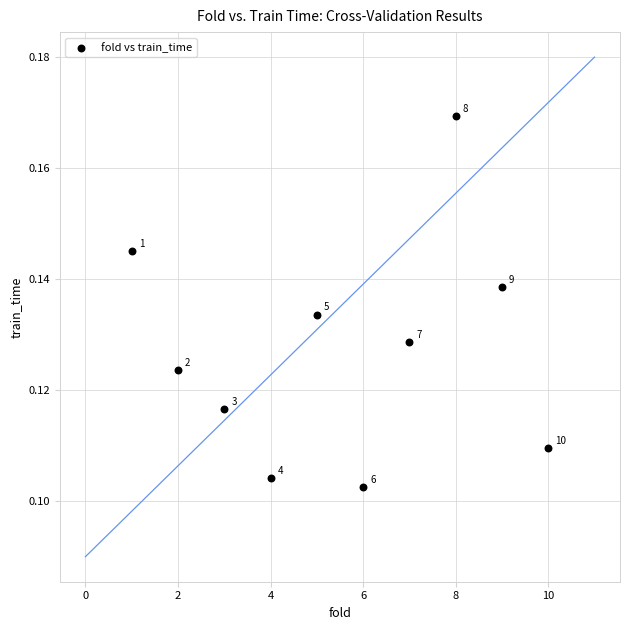

What is the range of X values (max minus min)?

9.0